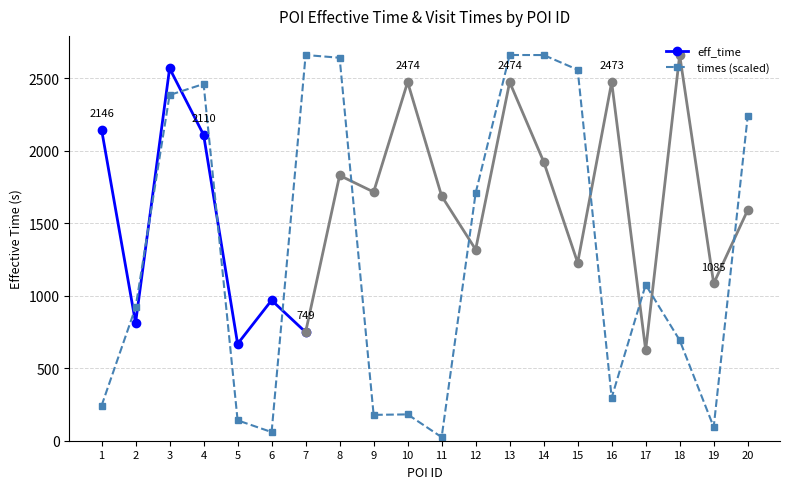

Which label corresponds to the smallest value in the chart?

11